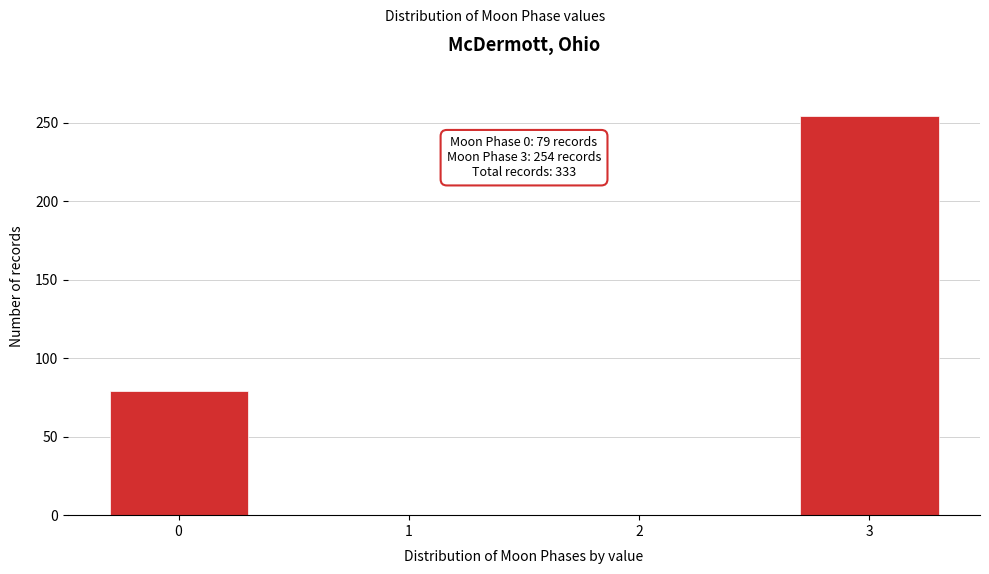

Reading right to left, transcribe all the data shown in this chart.

3=254	2=0	1=0	0=79